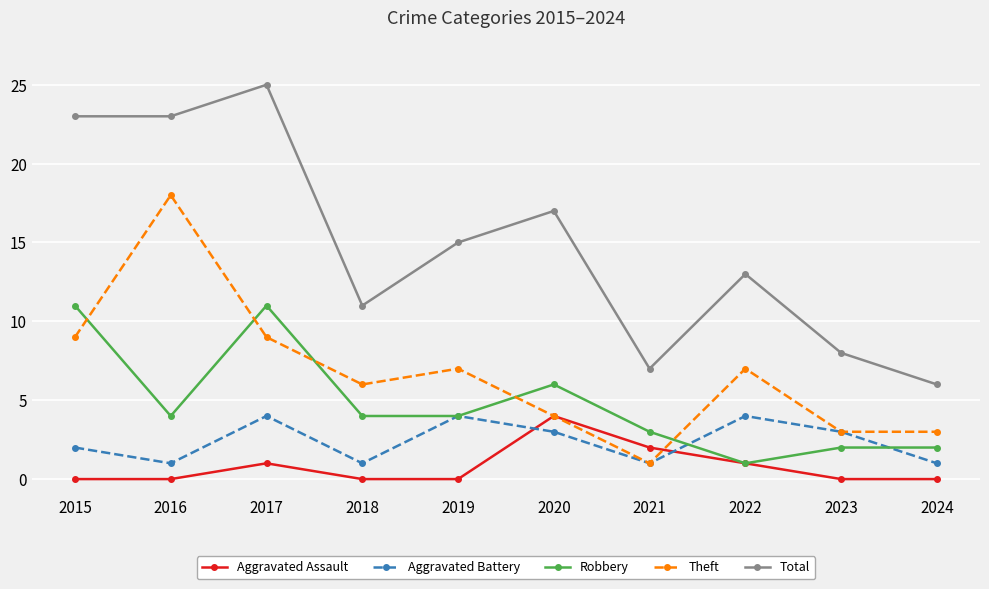

Count the Aggravated Battery values in the range 1 to 4.

10